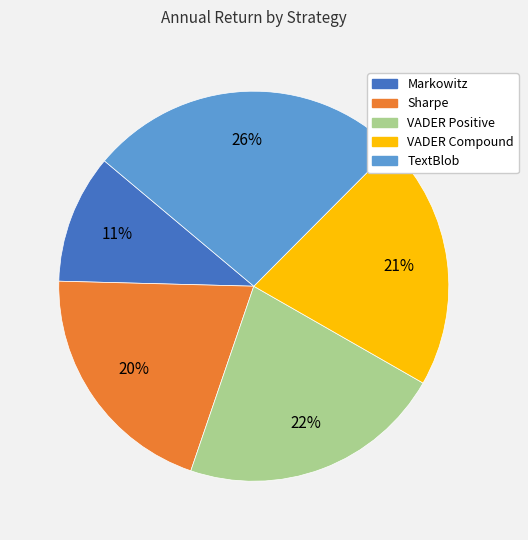

To the nearest percent, what percentage of the pie is Markowitz?

11%